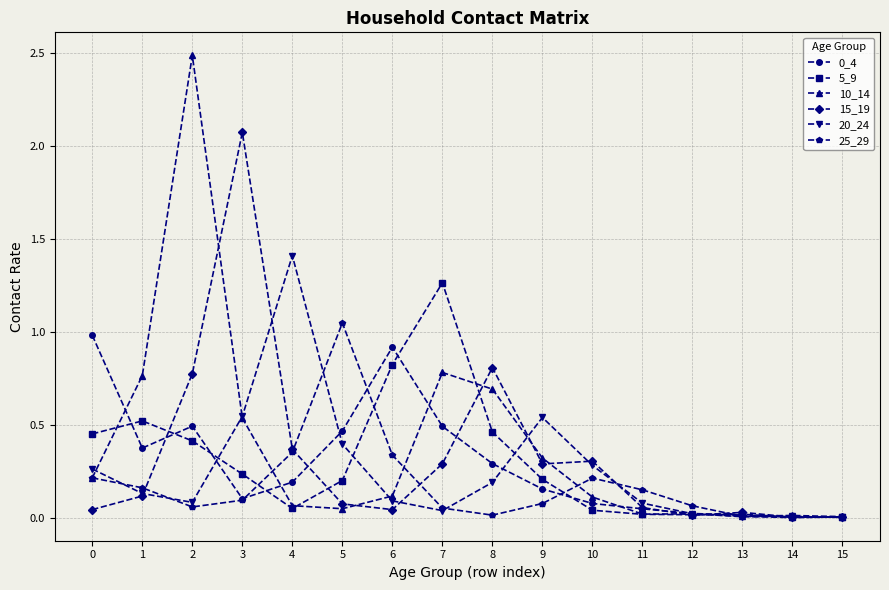

Between 8 and 13, which series saw the biggest shift?

15_19